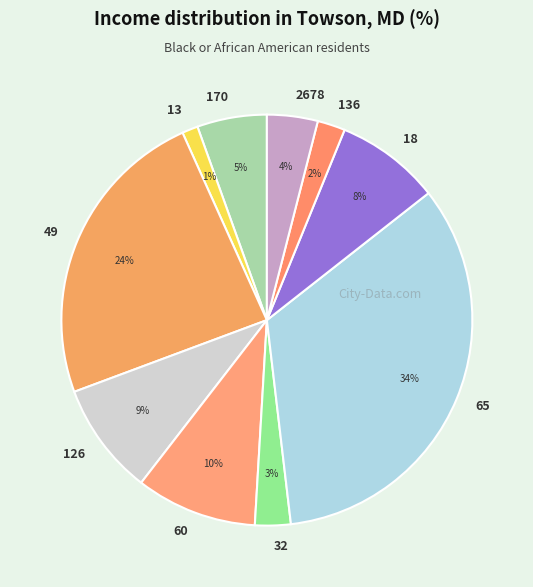

Combined, do 32 and 49 account for over 50%?

No